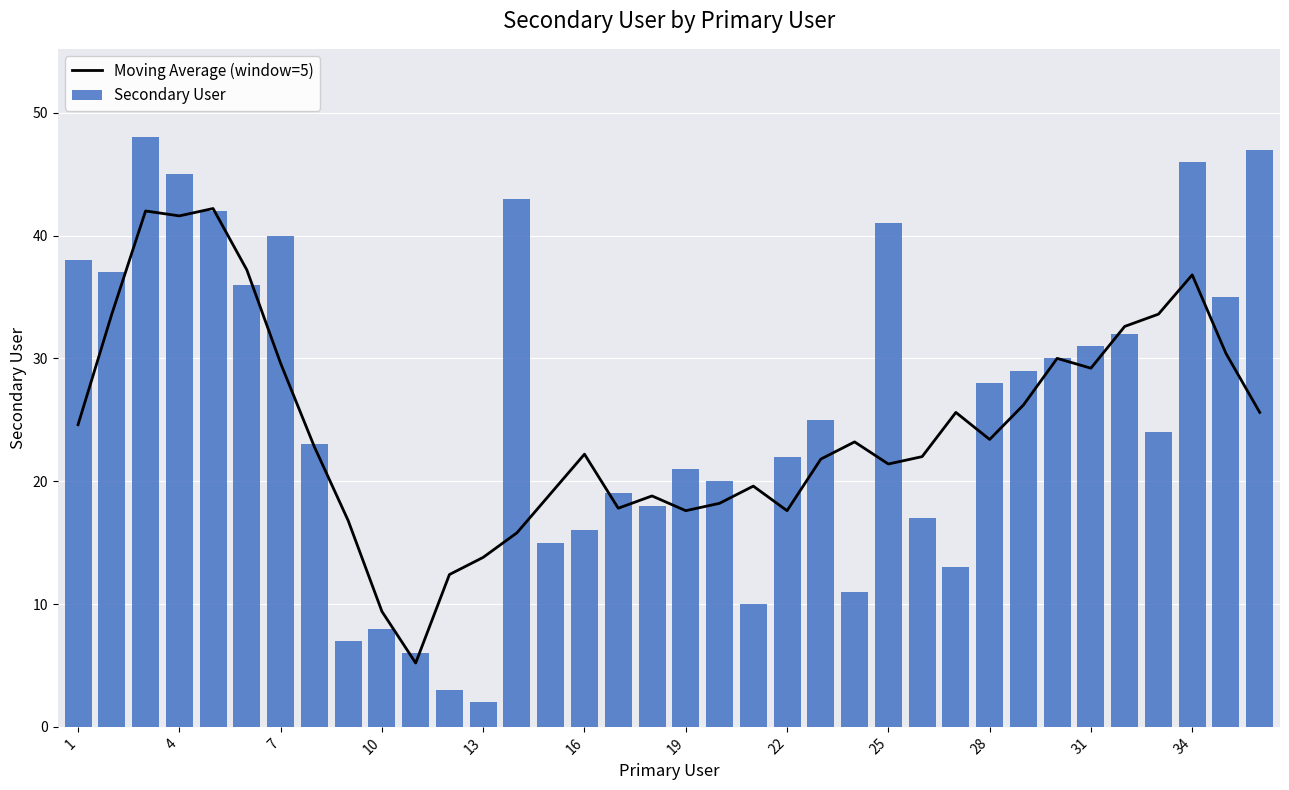

What is the lowest value of the Moving Average (window=5) series?

5.2